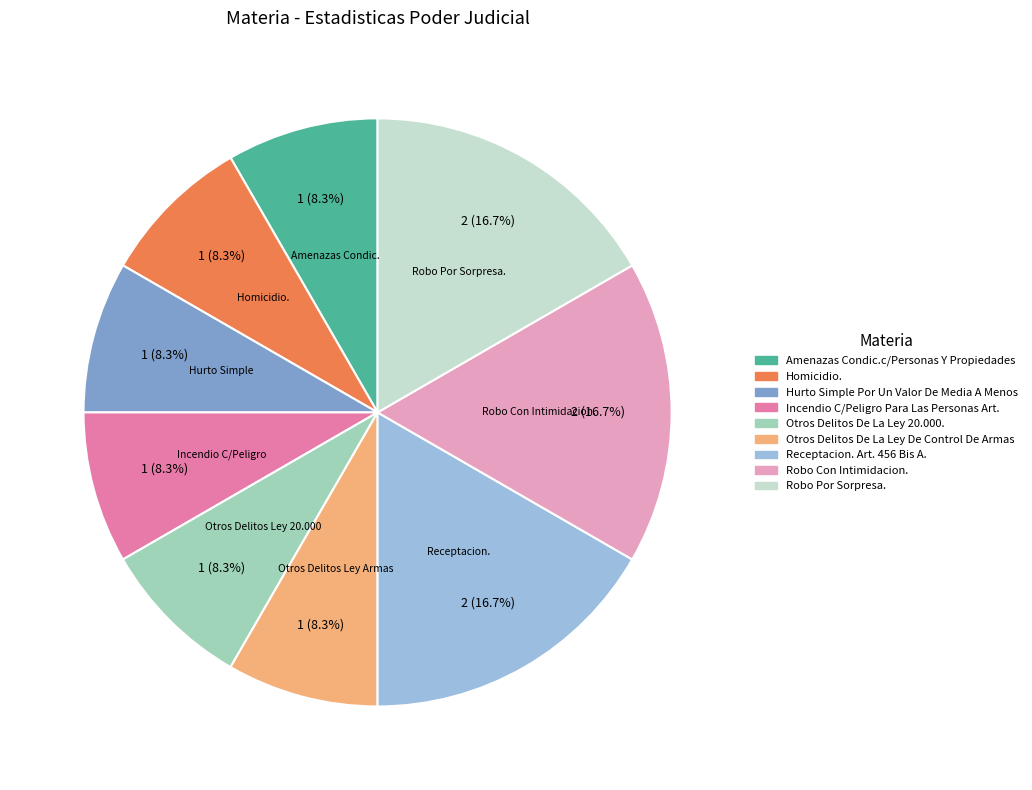

Approximately how many times larger is the value at Hurto Simple Por Un Valor De Media A Menos compared to Incendio C/Peligro Para Las Personas Art.?

1.0